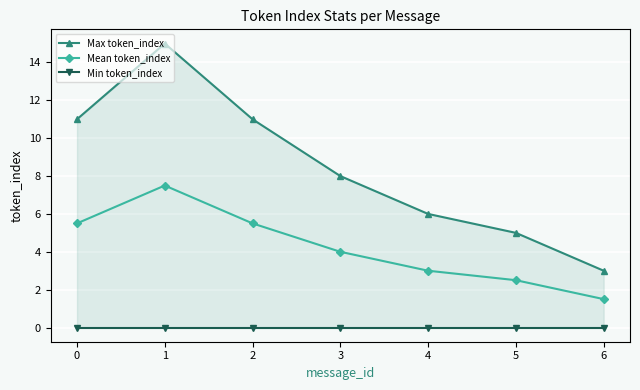

At which category is the sum across all series the highest?

1